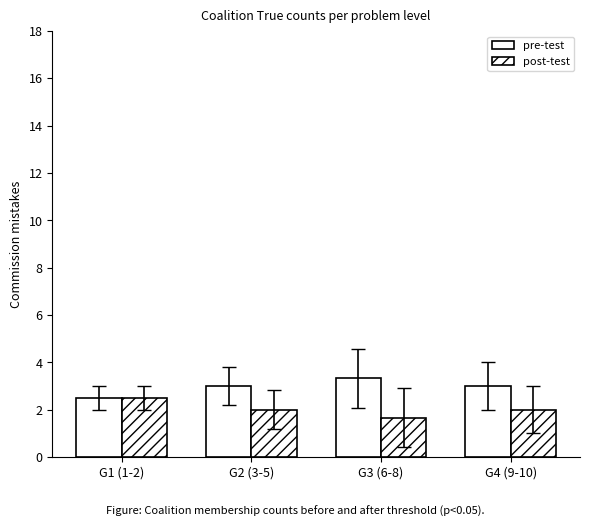

How many series are shown in this chart?

2